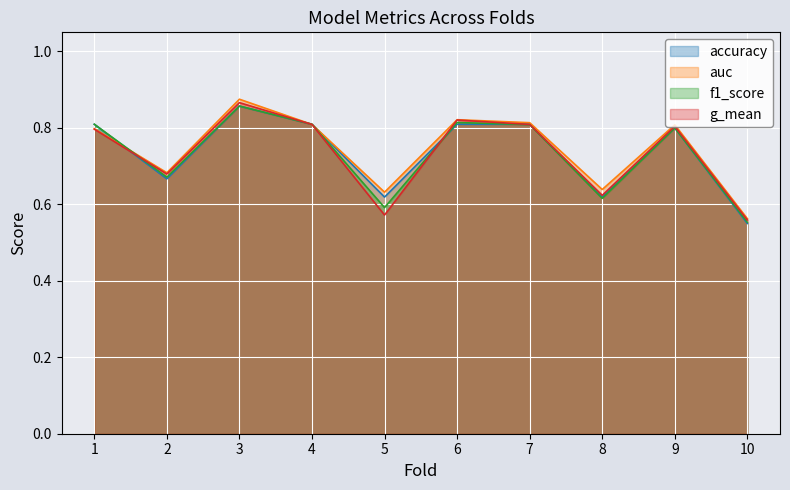

Between which two adjacent categories do accuracy and auc first intersect?

1 and 2